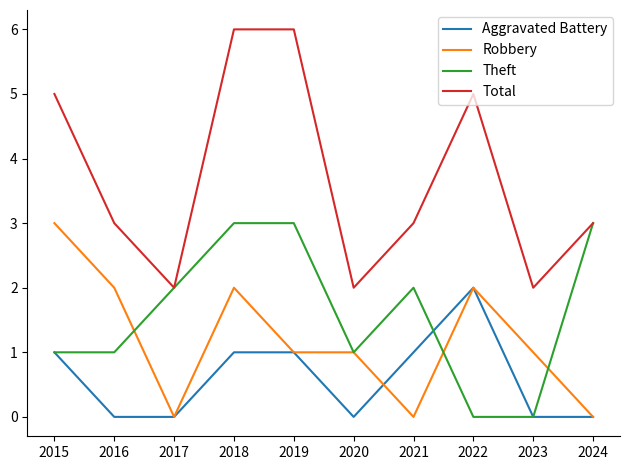

Reading left to right, extract all data points from this chart.

Aggravated Battery: 2015=1	2016=0	2017=0	2018=1	2019=1	2020=0	2021=1	2022=2	2023=0	2024=0
Robbery: 2015=3	2016=2	2017=0	2018=2	2019=1	2020=1	2021=0	2022=2	2023=1	2024=0
Theft: 2015=1	2016=1	2017=2	2018=3	2019=3	2020=1	2021=2	2022=0	2023=0	2024=3
Total: 2015=5	2016=3	2017=2	2018=6	2019=6	2020=2	2021=3	2022=5	2023=2	2024=3